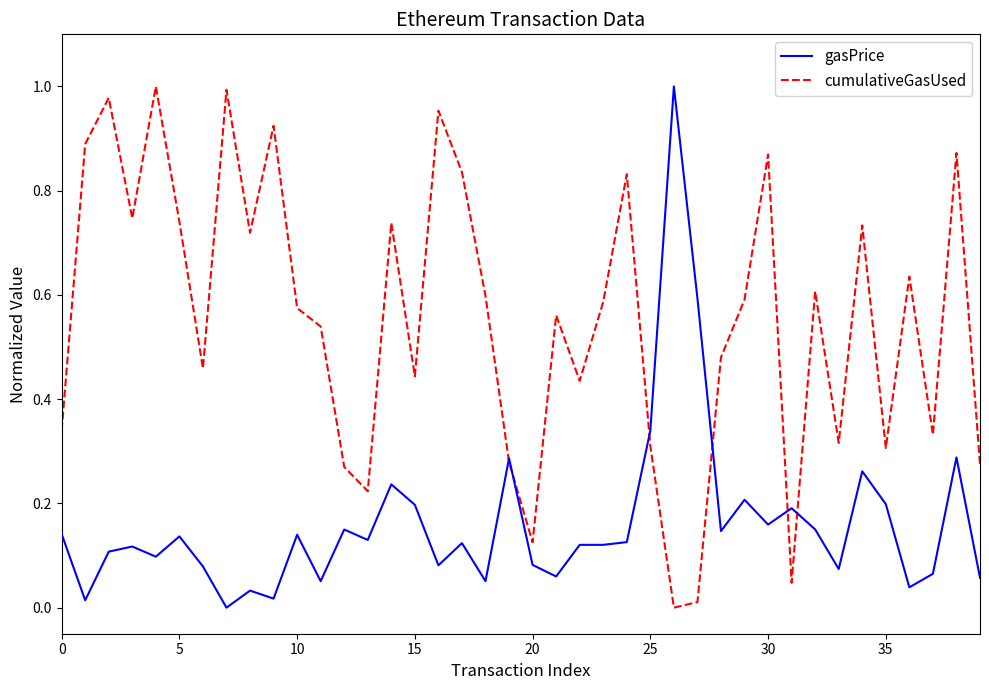

List the series in order of their overall mean, highest first.

cumulativeGasUsed, gasPrice